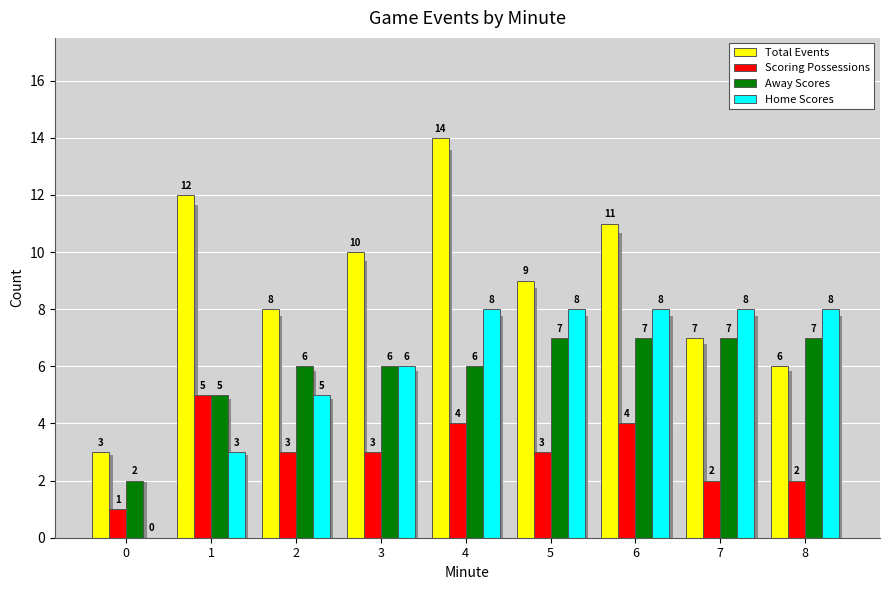

Reading right to left, what are all the values shown in this chart?

Total Events: 6	7	11	9	14	10	8	12	3
Scoring Possessions: 2	2	4	3	4	3	3	5	1
Away Scores: 7	7	7	7	6	6	6	5	2
Home Scores: 8	8	8	8	8	6	5	3	0